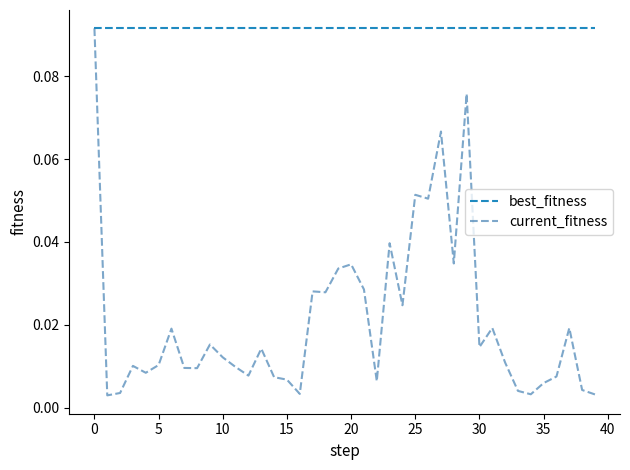

How many series are shown in this chart?

2